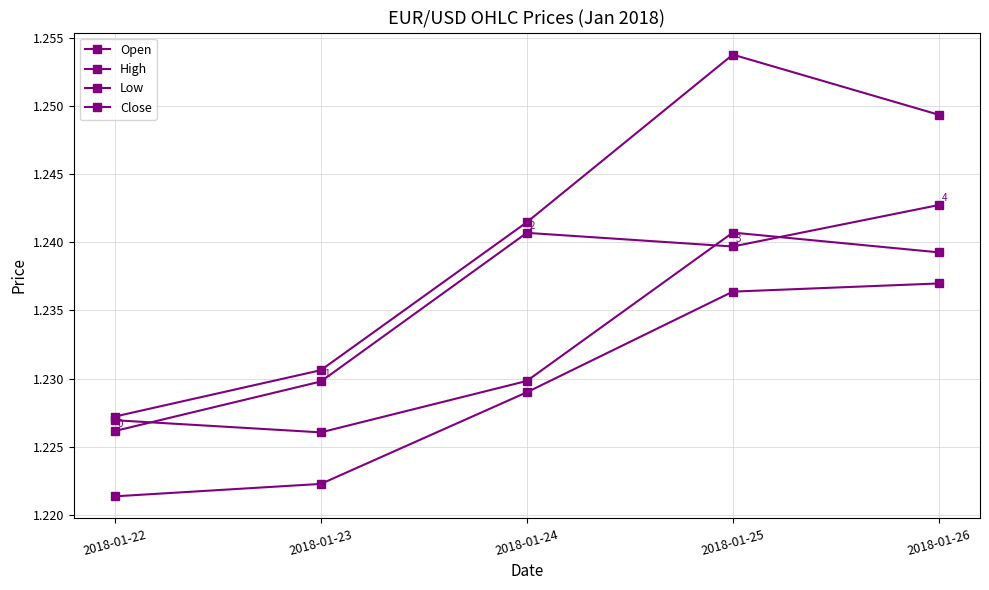

What is the approximate value of Low at 2018-01-23?

1.2